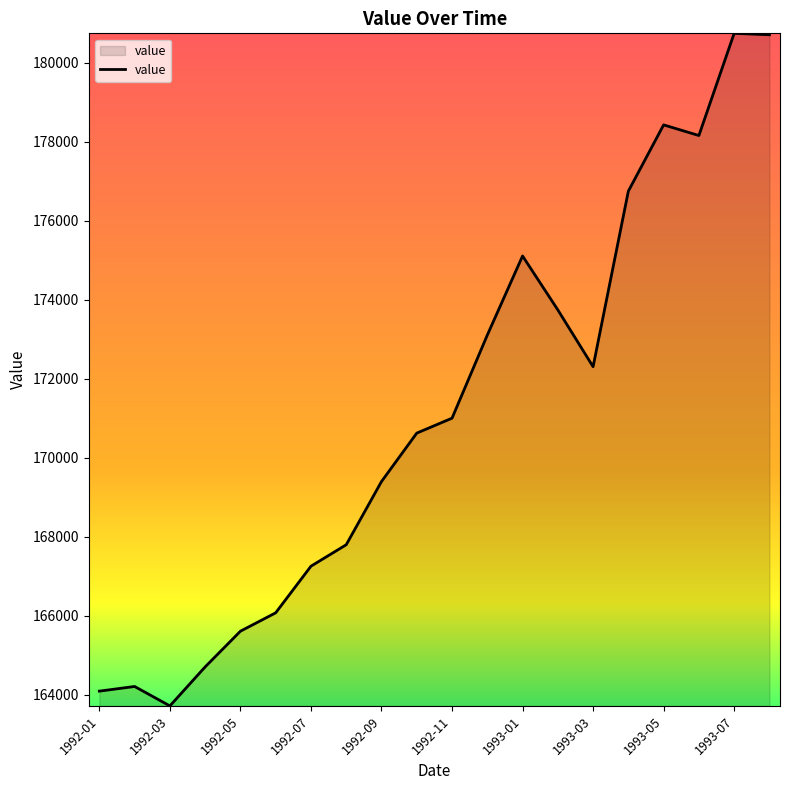

What is the greatest value displayed?

180743